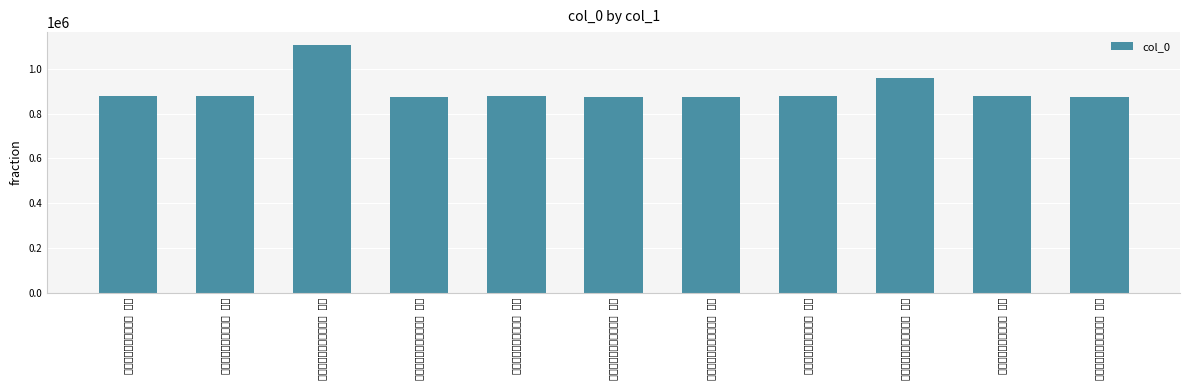

Rank the categories by value from highest to lowest.

再和方孚若瀑上种梅五首 其二, 再和方孚若瀑上种梅五首 其一, 和方孚若瀑上种梅五首 其一, 和方孚若瀑上种梅五首 其二, 和方孚若瀑上种梅五首 其三, 和方孚若瀑上种梅五首 其四, 和方孚若瀑上种梅五首 其五, 再和方孚若瀑上种梅五首 其二, 再和方孚若瀑上种梅五首 其三, 再和方孚若瀑上种梅五首 其四, 再和方孚若瀑上种梅五首 其五